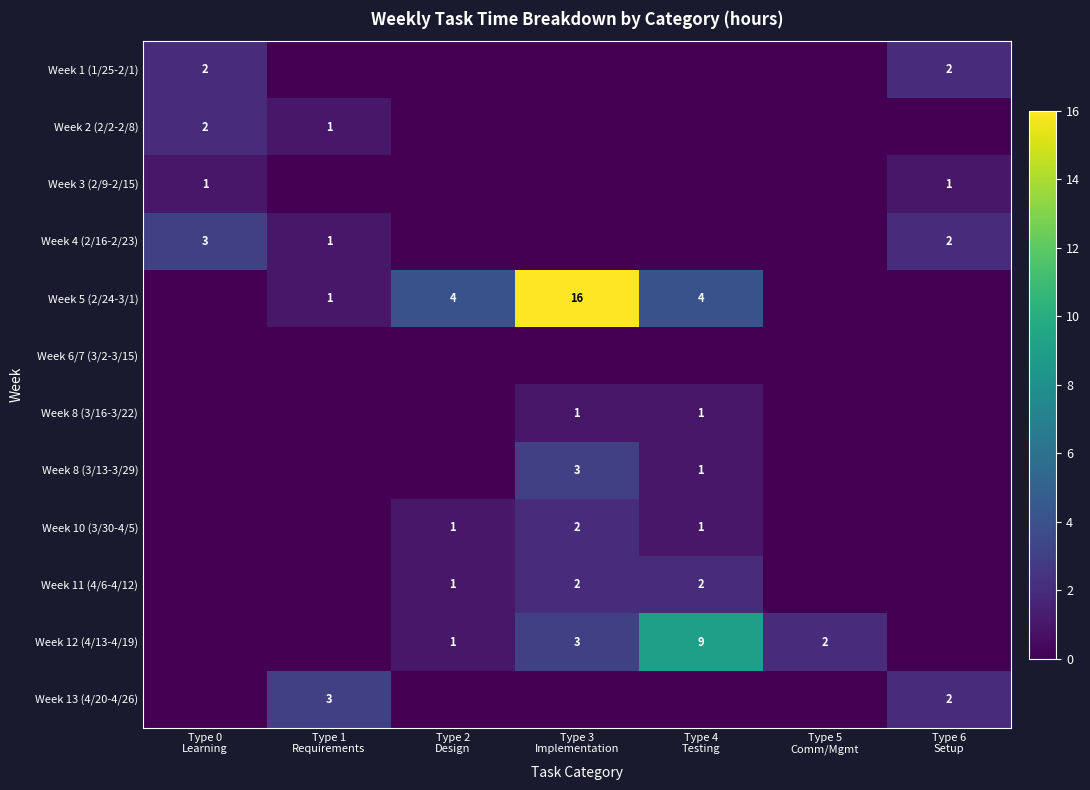

Which series has the widest spread of values?

Week 5 (2/24-3/1)